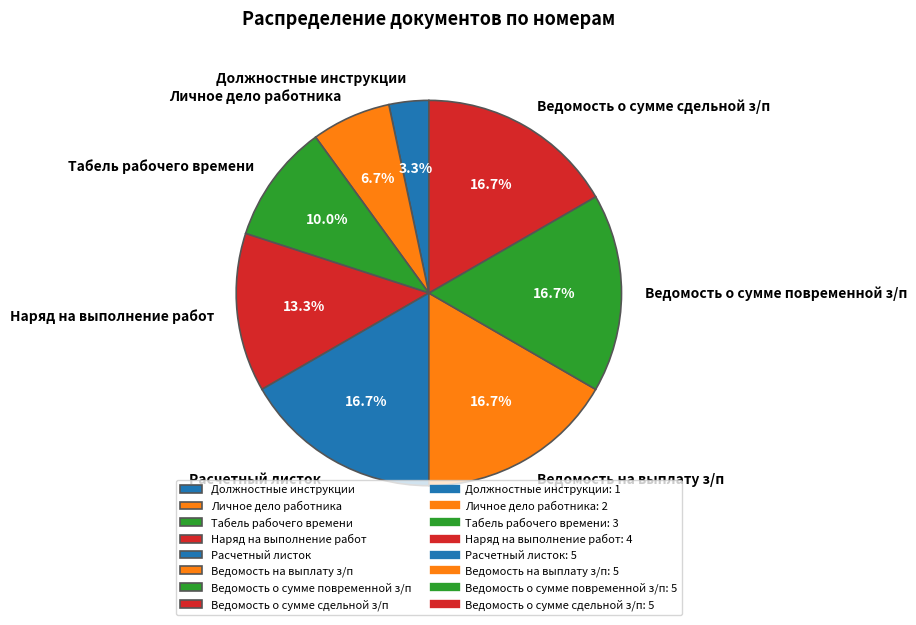

Approximately how many times larger is the value at Ведомость о сумме сдельной з/п compared to Ведомость о сумме повременной з/п?

1.0